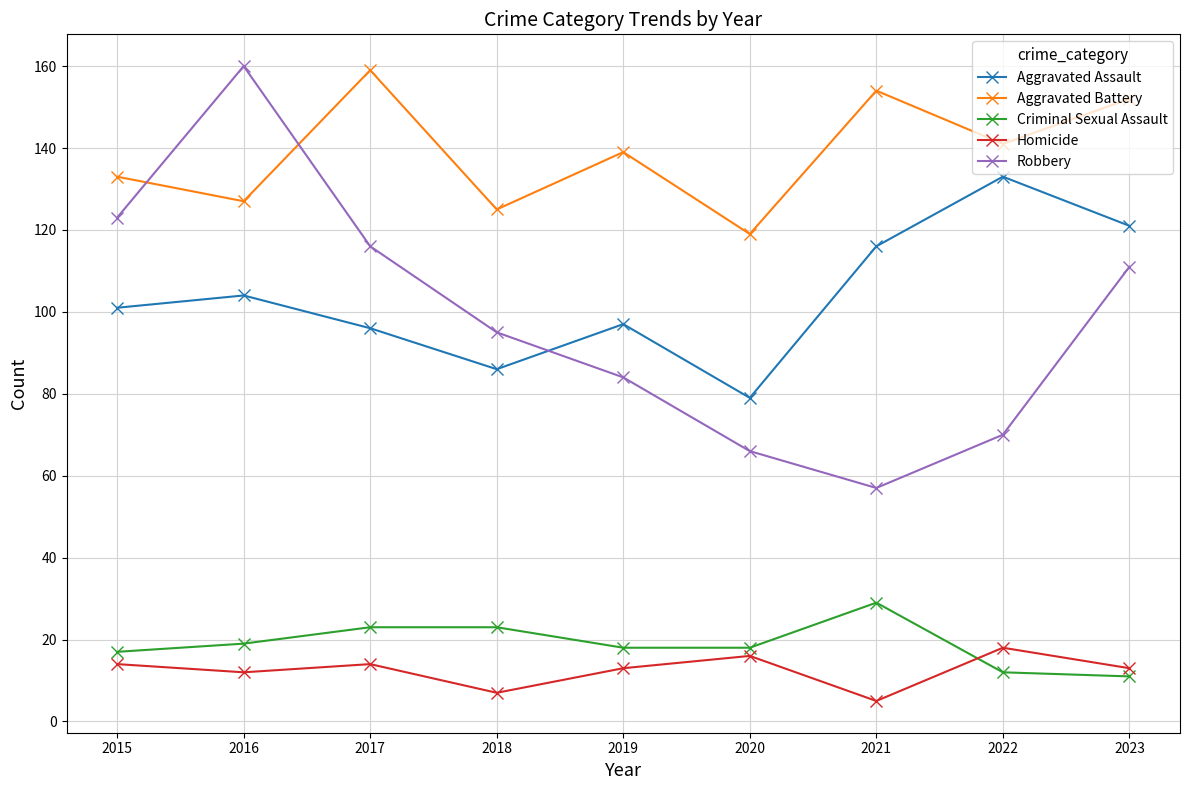

True or false: Homicide and Aggravated Assault intersect in this chart.

False